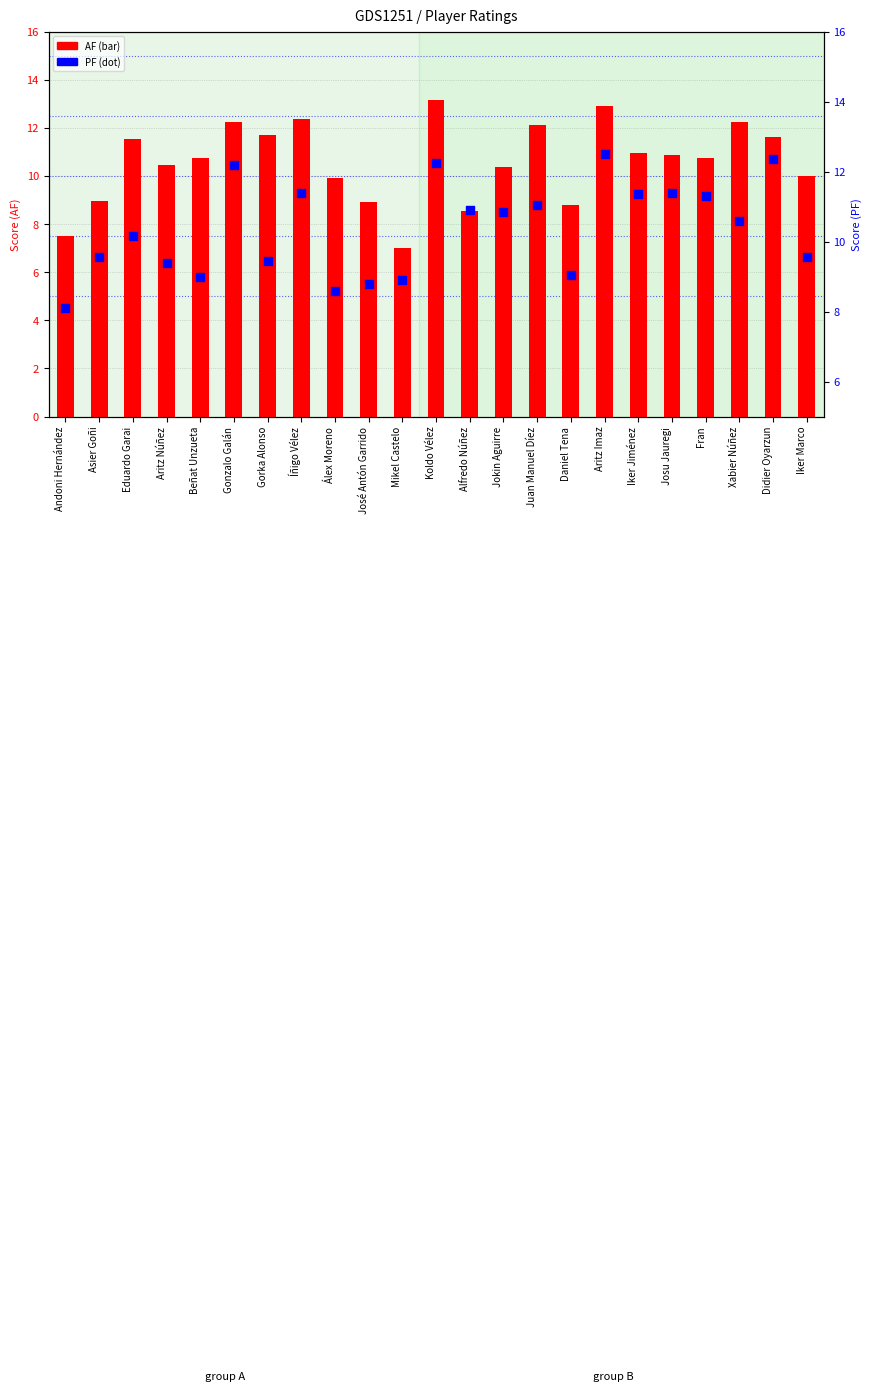

Which series has the widest spread of Y values?

AF